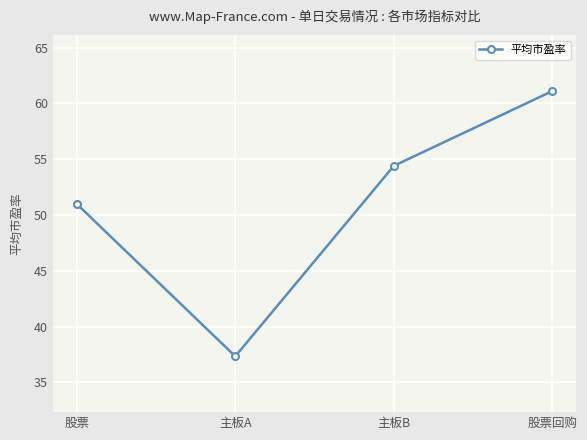

What is the average value?

51.0